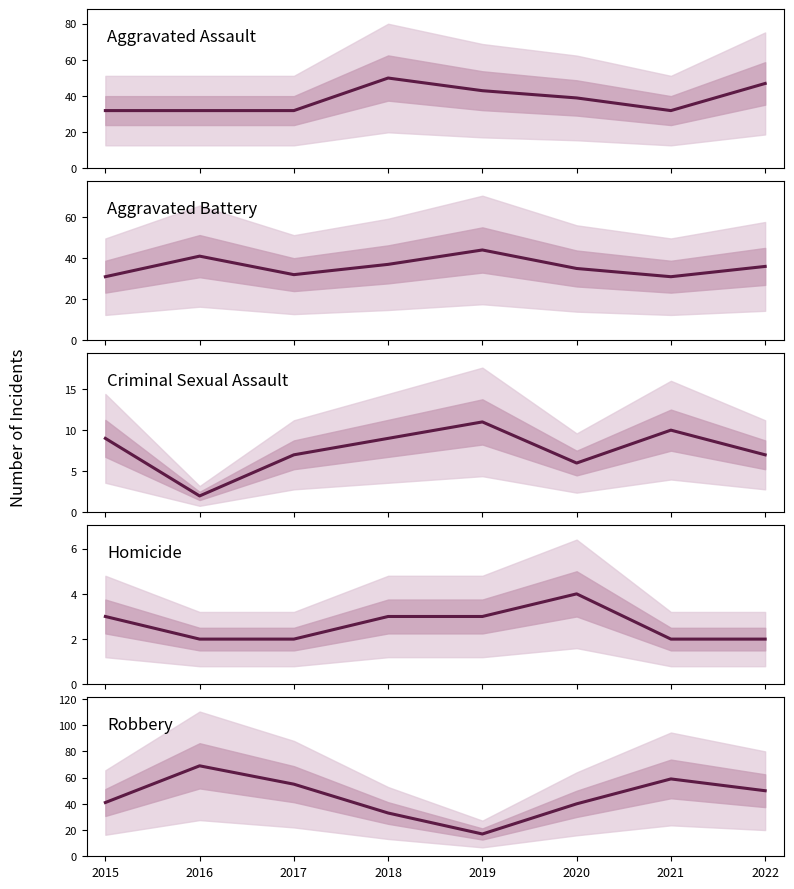

At which category does Homicide reach its first local peak?

2020